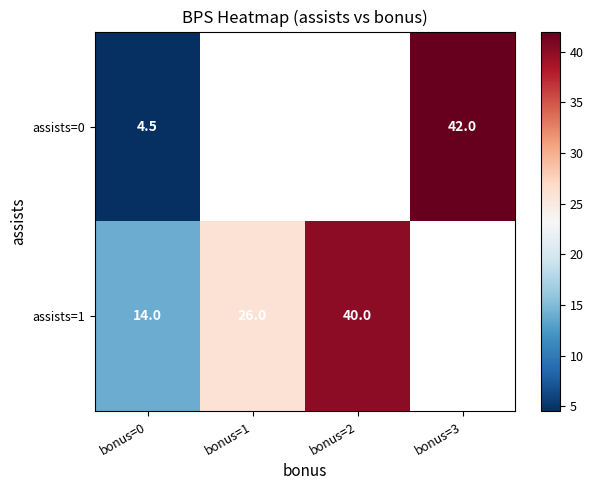

What is the total value across all series at bonus=0?

18.5